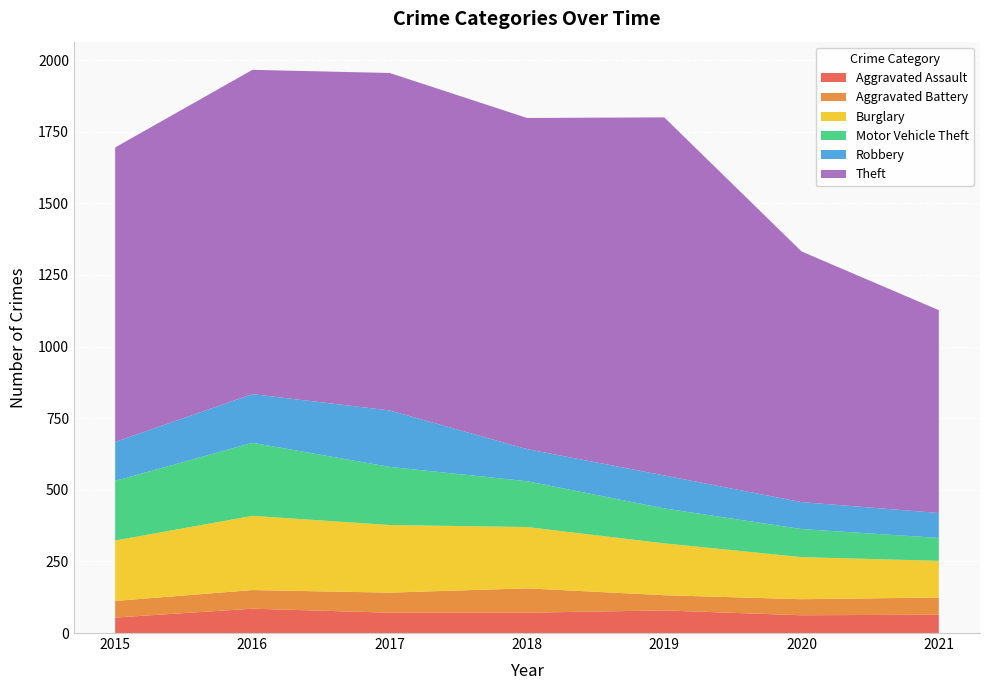

Reading right to left, what are all the values shown in this chart?

Aggravated Assault: 2021=64	2020=62	2019=79	2018=71	2017=71	2016=85	2015=54
Aggravated Battery: 2021=60	2020=56	2019=53	2018=85	2017=70	2016=65	2015=58
Burglary: 2021=128	2020=147	2019=181	2018=214	2017=236	2016=259	2015=211
Motor Vehicle Theft: 2021=80	2020=98	2019=122	2018=160	2017=203	2016=255	2015=208
Robbery: 2021=87	2020=94	2019=115	2018=112	2017=197	2016=170	2015=136
Theft: 2021=708	2020=875	2019=1250	2018=1156	2017=1178	2016=1132	2015=1028